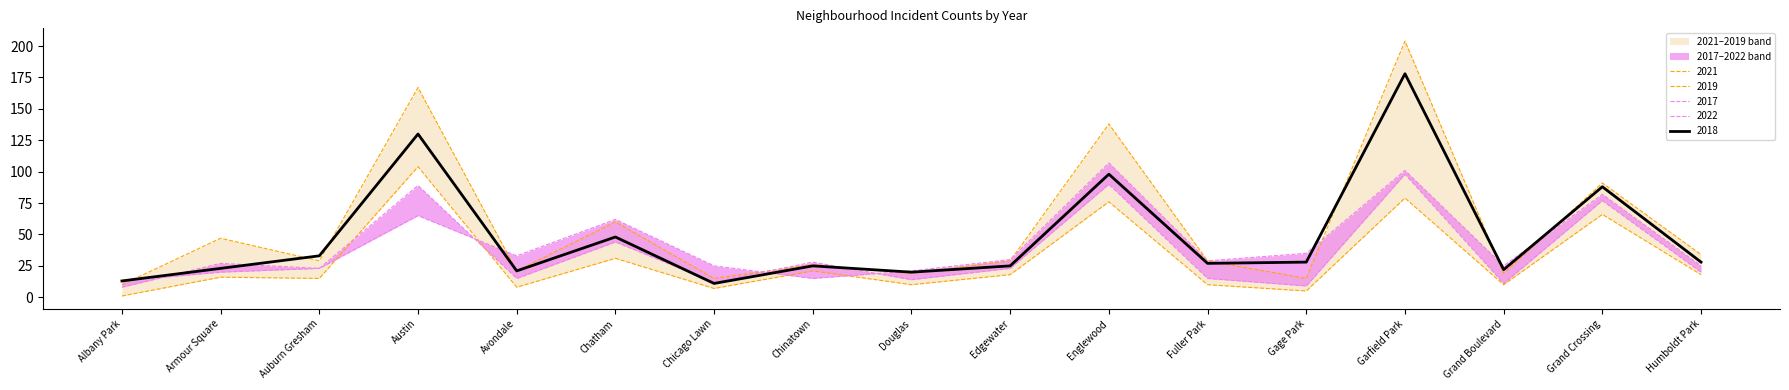

What is the difference between the second highest and minimum values in the 2018 series?

119